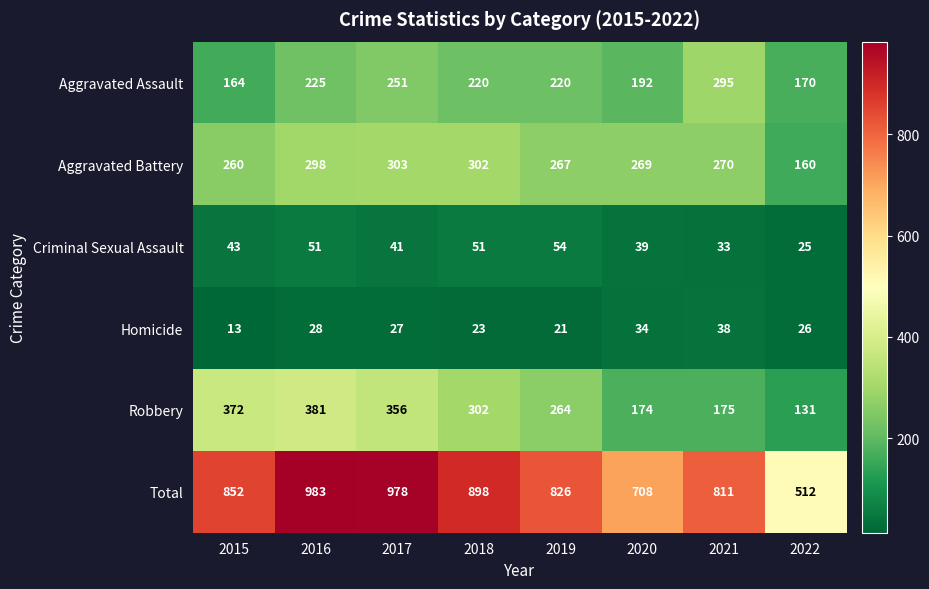

What is the average value of the Aggravated Battery series?

266